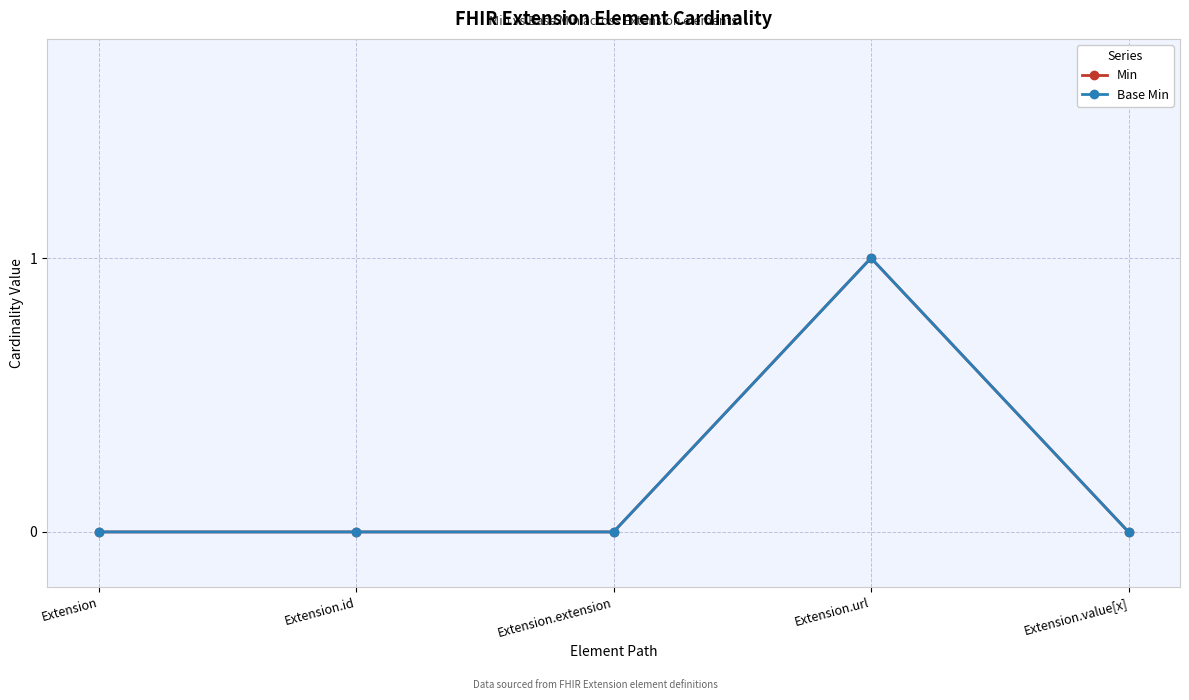

What is the label of the 2nd point from the right?

Extension.url